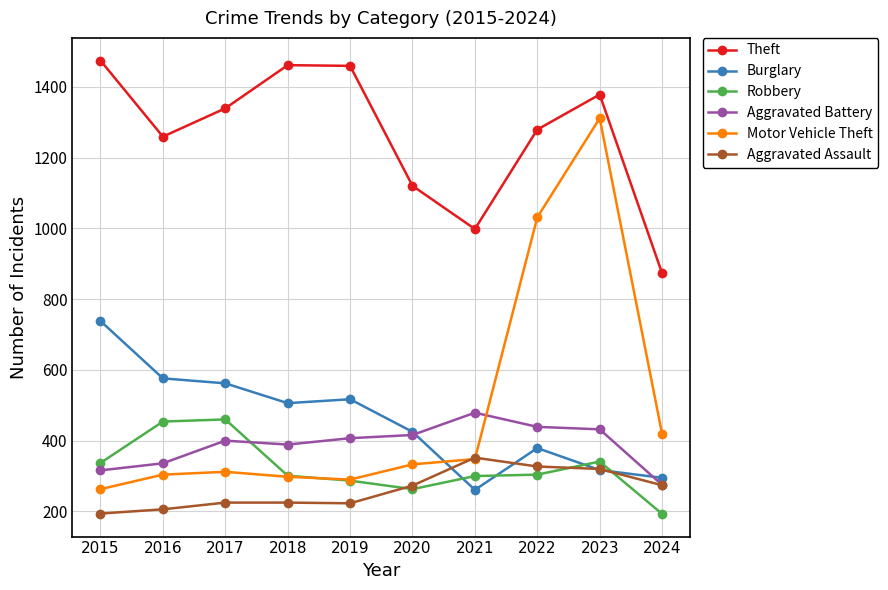

Is this an area chart (filled region under the line)?

No